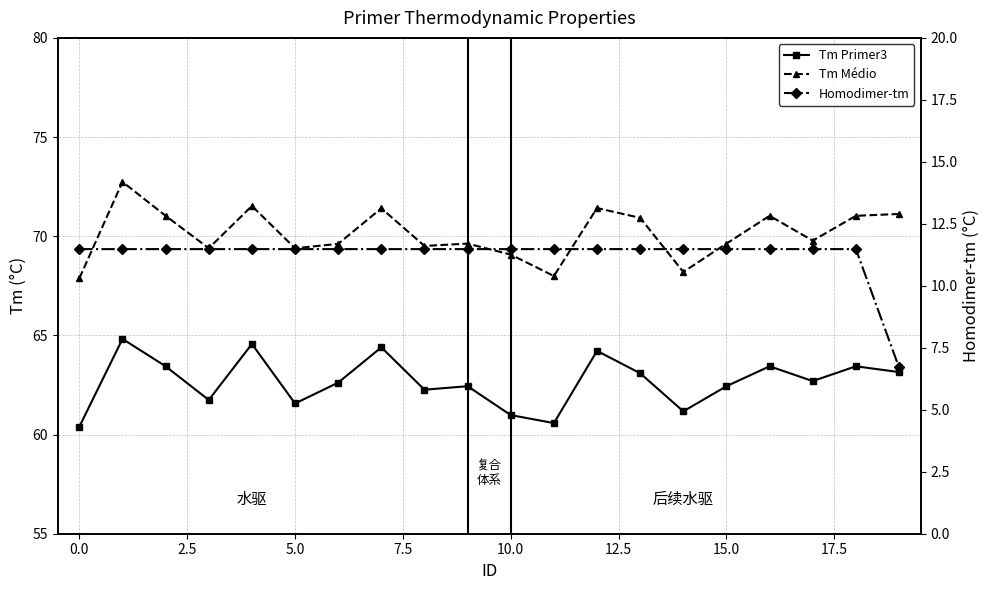

What is the average value of the Tm Primer3 series?

62.7